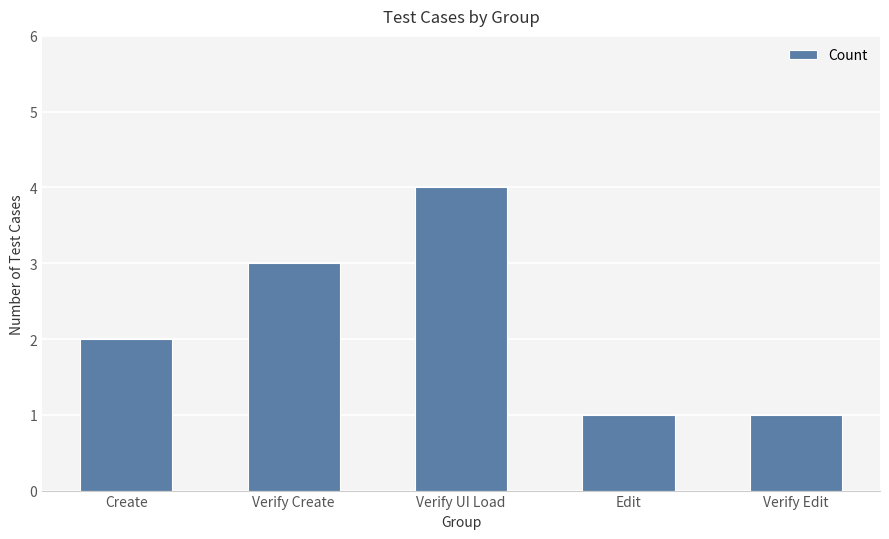

The value at Verify Create is 3. True or false?

True